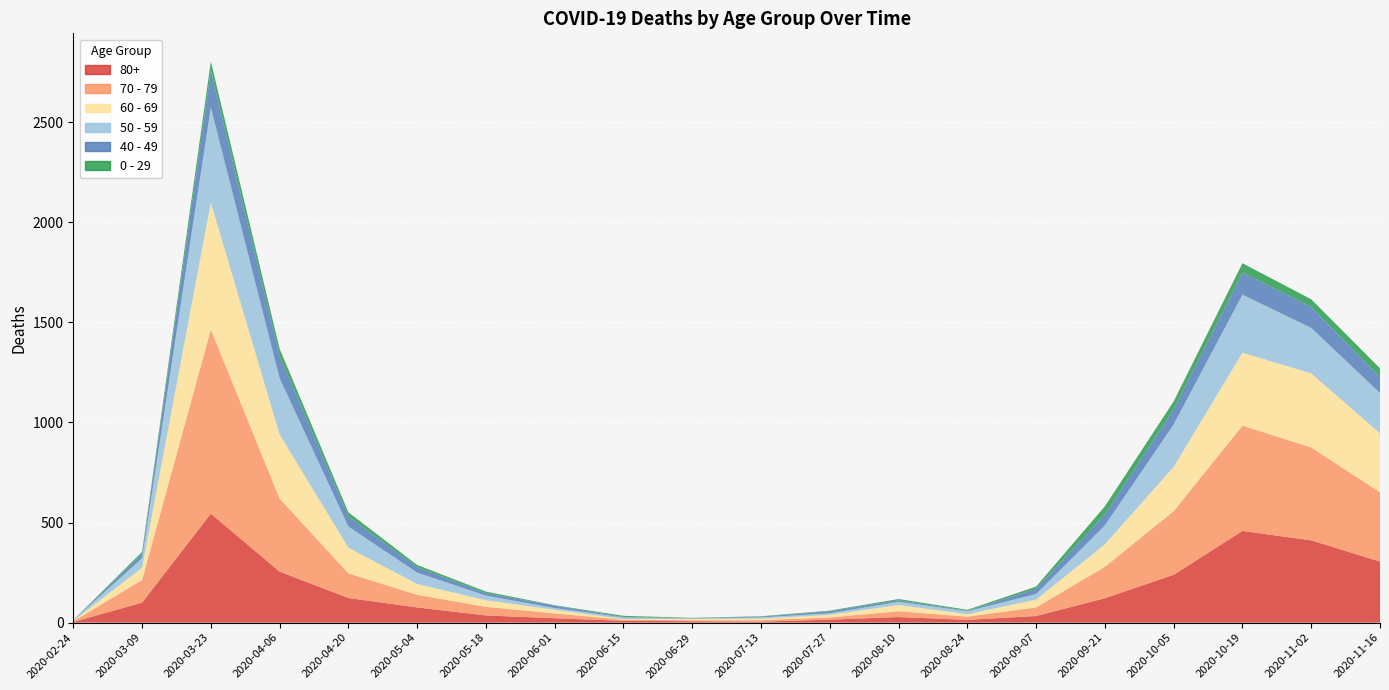

Reading left to right, transcribe all the data shown in this chart.

80+: 3	100	544	255	123	76	36	22	9	7	5	15	28	14	33	122	239	458	411	305
70 - 79: 4	113	920	365	123	63	43	24	6	5	7	11	29	16	43	157	318	526	464	346
60 - 69: 2	61	634	320	128	54	33	18	3	6	8	13	31	12	39	112	221	364	370	294
50 - 59: 3	48	475	281	106	57	23	9	8	3	6	8	16	15	28	95	212	290	227	202
40 - 49: 0	21	183	111	51	27	12	12	2	1	4	10	8	2	26	55	76	111	105	80
0 - 29: 1	10	47	36	20	11	8	2	6	2	2	3	6	5	11	40	39	46	38	43